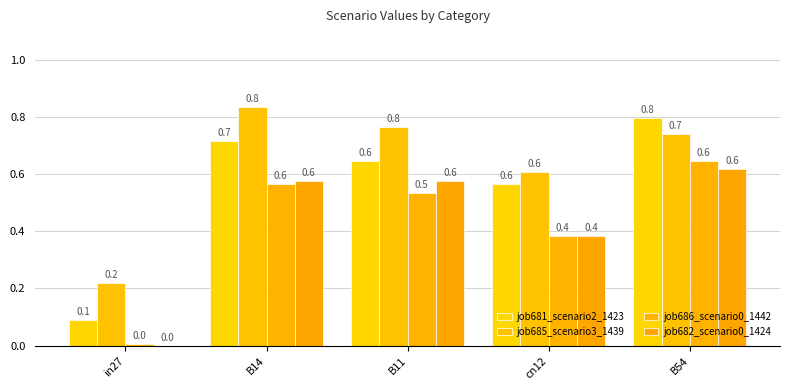

Reading right to left, transcribe all the data shown in this chart.

job681_scenario2_1423: 0.8	0.6	0.6	0.7	0.1
job685_scenario3_1439: 0.7	0.6	0.8	0.8	0.2
job686_scenario0_1442: 0.6	0.4	0.5	0.6	0.0
job682_scenario0_1424: 0.6	0.4	0.6	0.6	0.0